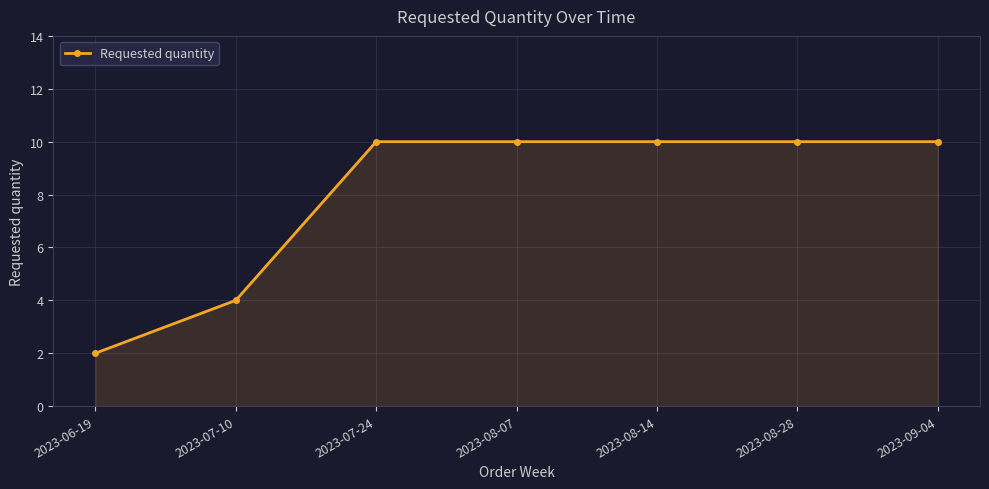

What position from the right is 2023-08-14?

3